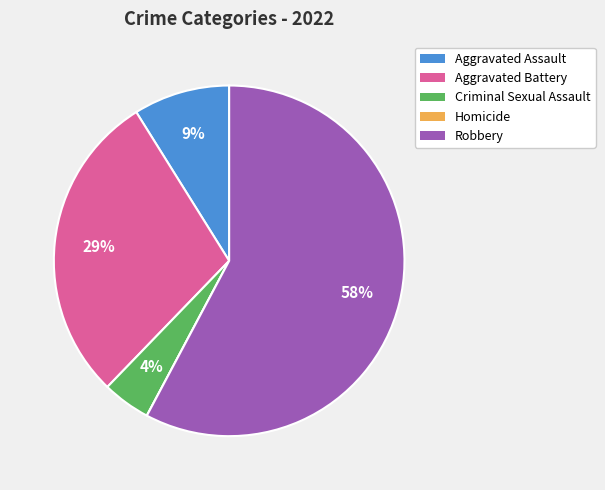

What is the ratio of the value at Aggravated Battery to the value at Robbery?

0.5